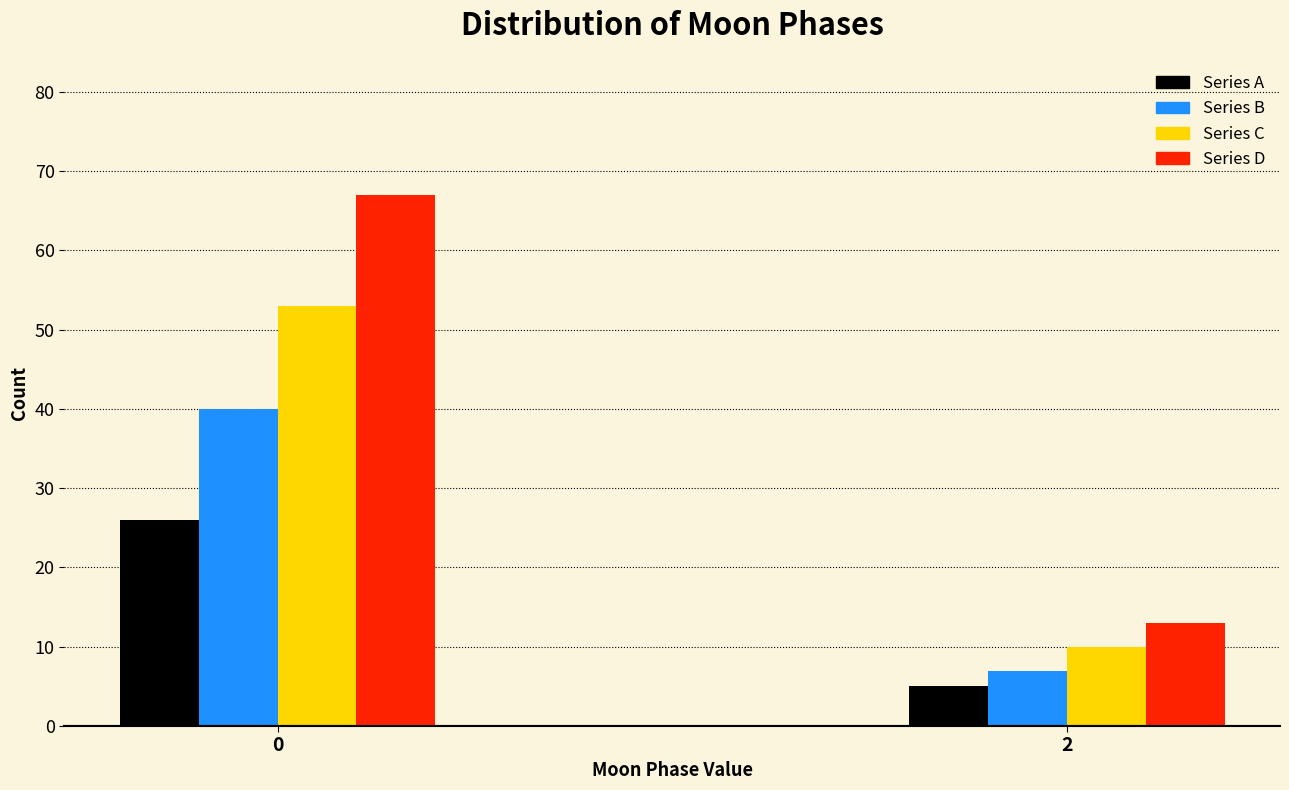

Reading left to right, transcribe all the data shown in this chart.

Series A: 26	5
Series B: 40	7
Series C: 53	10
Series D: 67	13